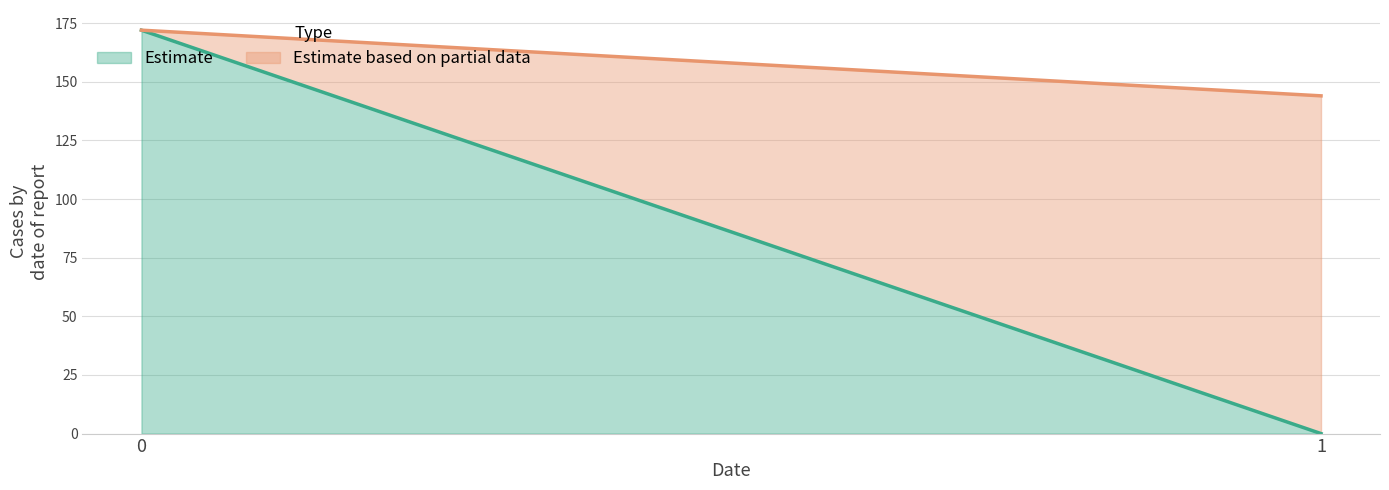

What is the sum of the 1 values at 1 and 0?

144